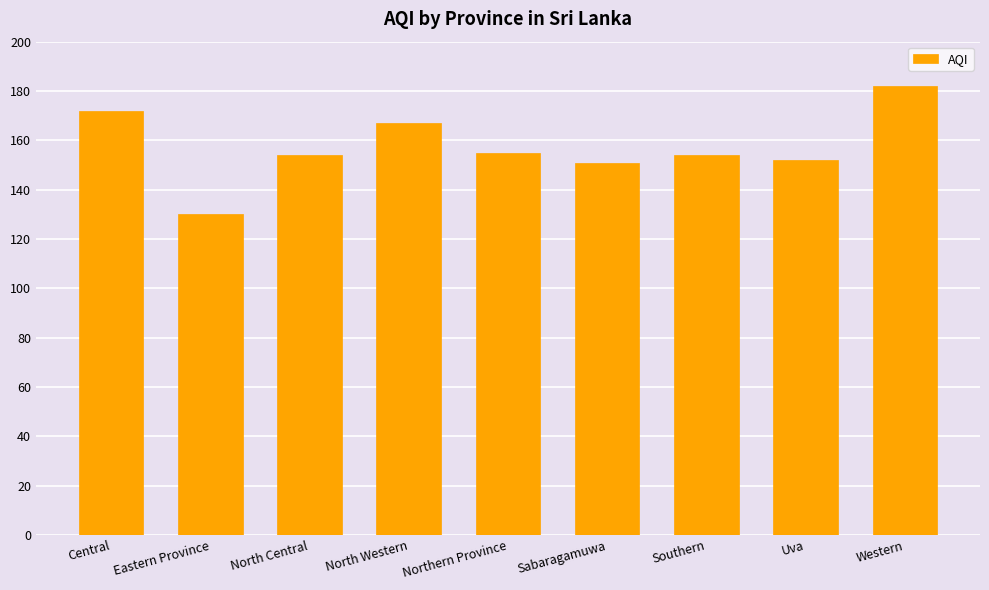

How many categories are shown in the chart?

9